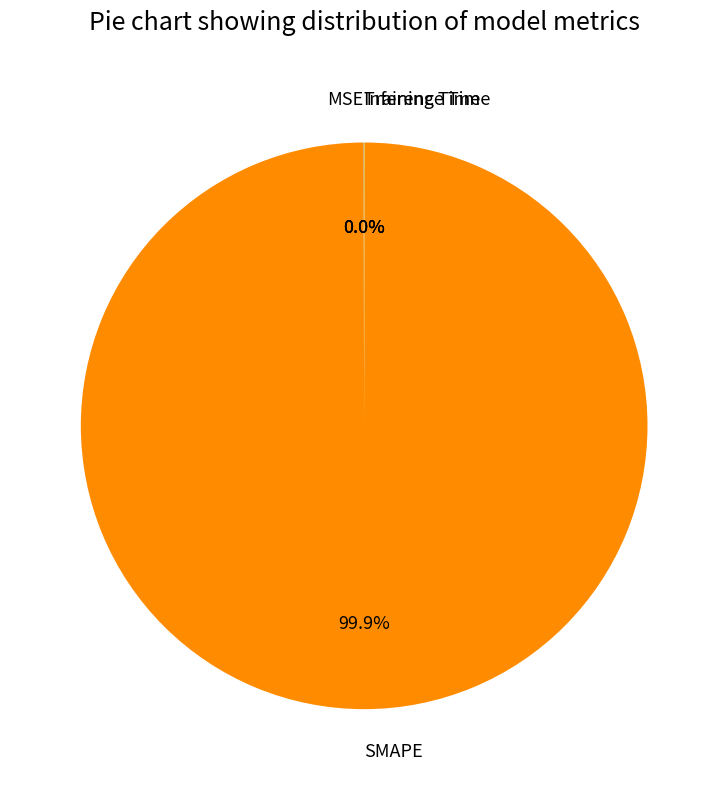

Which slice is the largest?

SMAPE